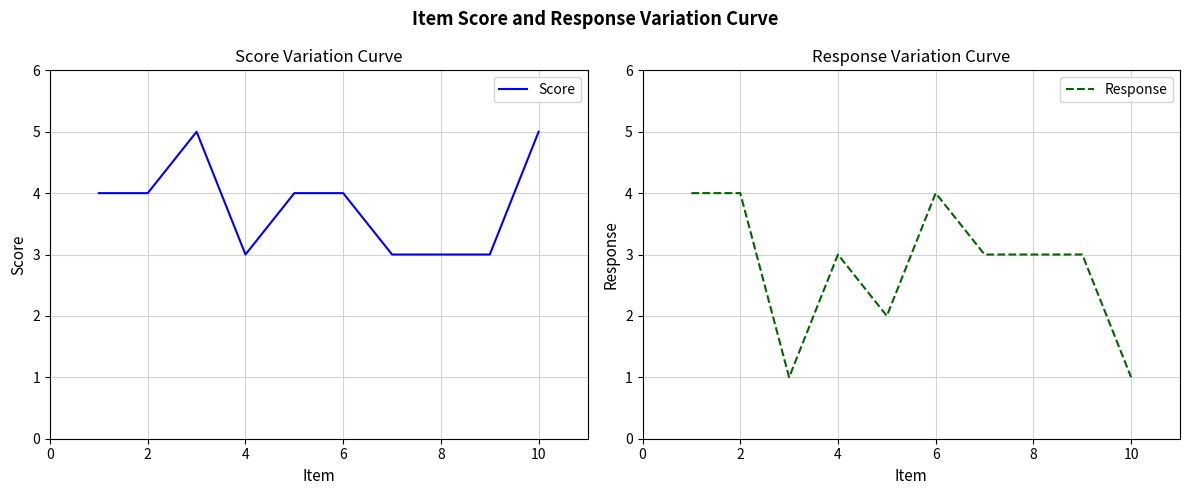

The value of Response at 8 is 2. True or false?

False